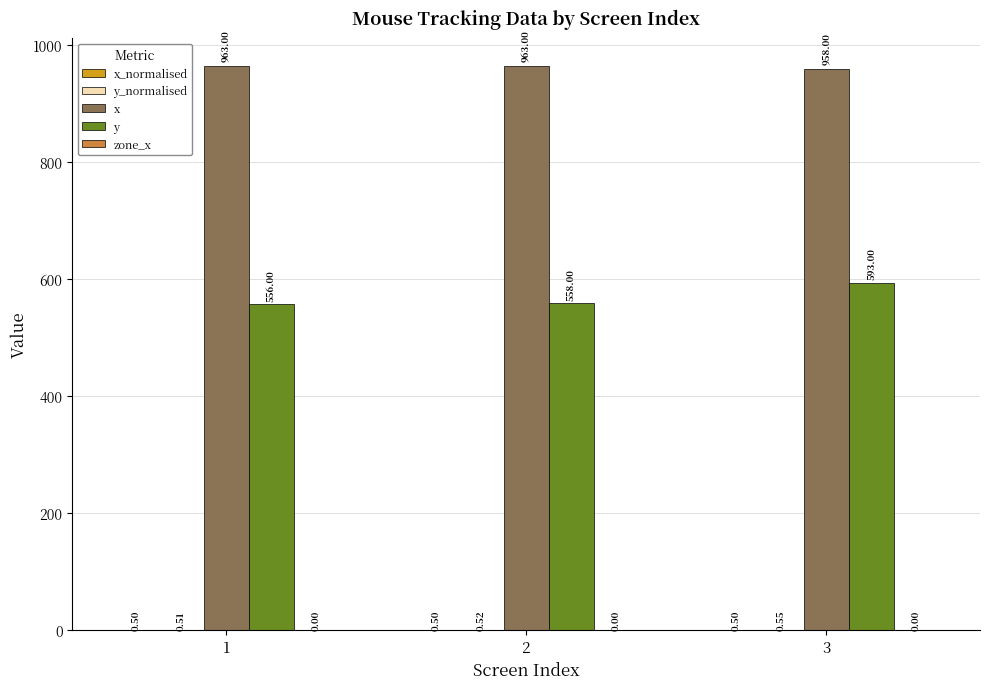

What is the sum of the y values at 3 and 2?

1151.0